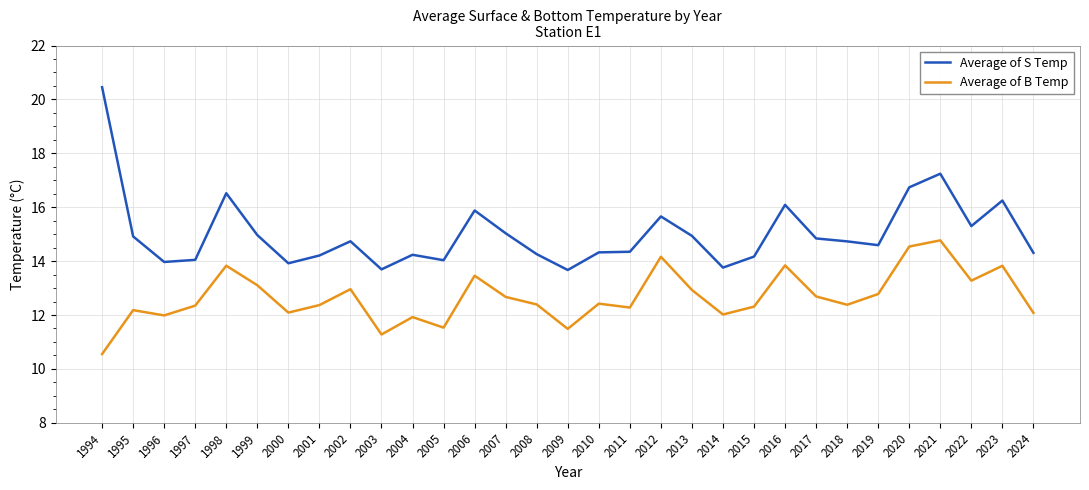

Rank the series at 1997 from highest to lowest value.

Average of S Temp, Average of B Temp